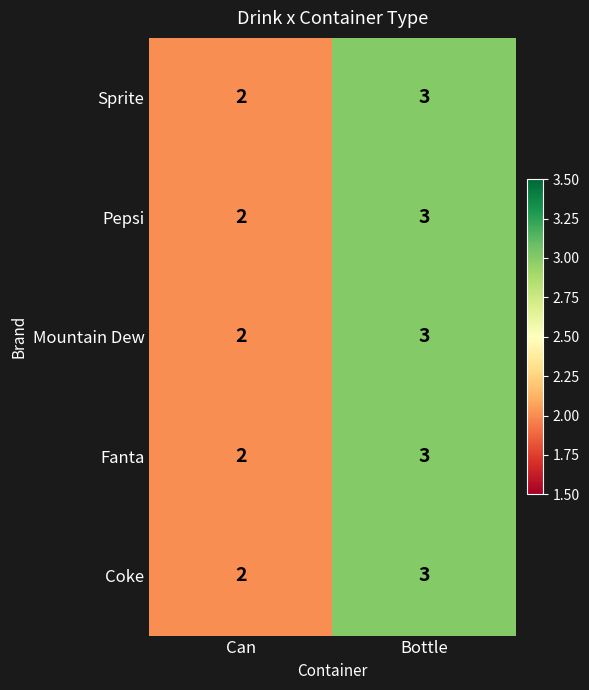

What is the smallest value displayed?

2